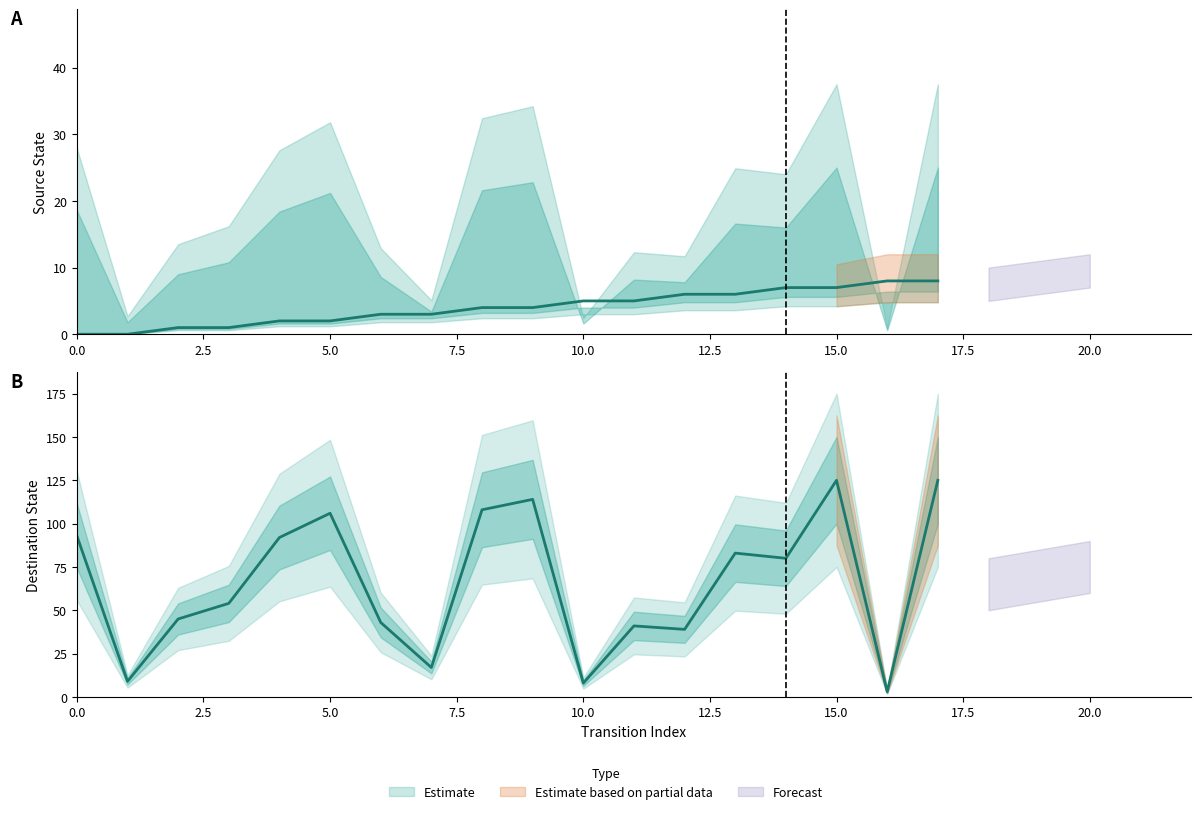

What is the value of the destination_state point at the 15th from the left?

80